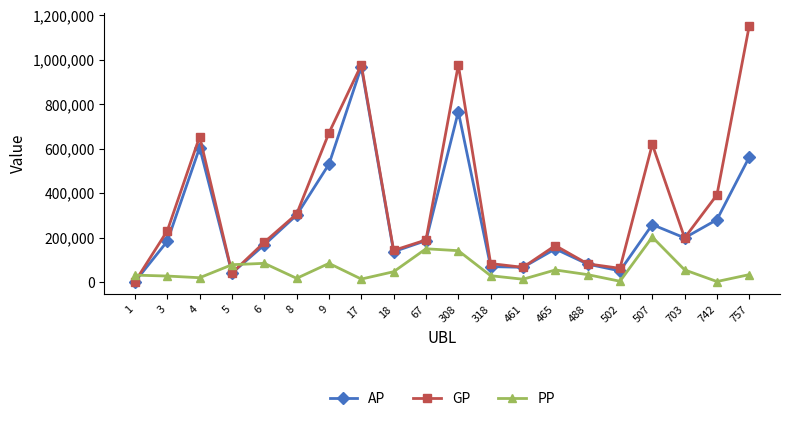

Does the chart display data point markers on the line(s)?

Yes